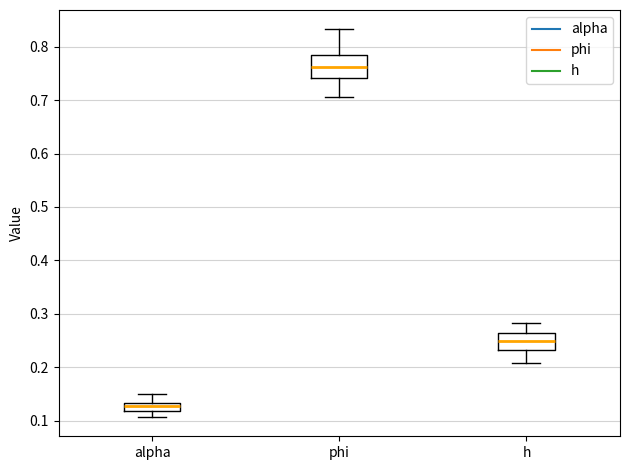

Reading left to right, transcribe this box plot: for each box, give where its median line is, the range the box spans, and where its two whiskers end, as read against the y-axis. The values are not printed on the chart, so give them approximately, as read against the axis.

alpha: median 0.13 (inside the box), box 0.12 to 0.13, whiskers 0.11 to 0.15
phi: median 0.76, box 0.74 to 0.78, whiskers 0.71 to 0.83
h: median 0.25, box 0.23 to 0.26, whiskers 0.21 to 0.28